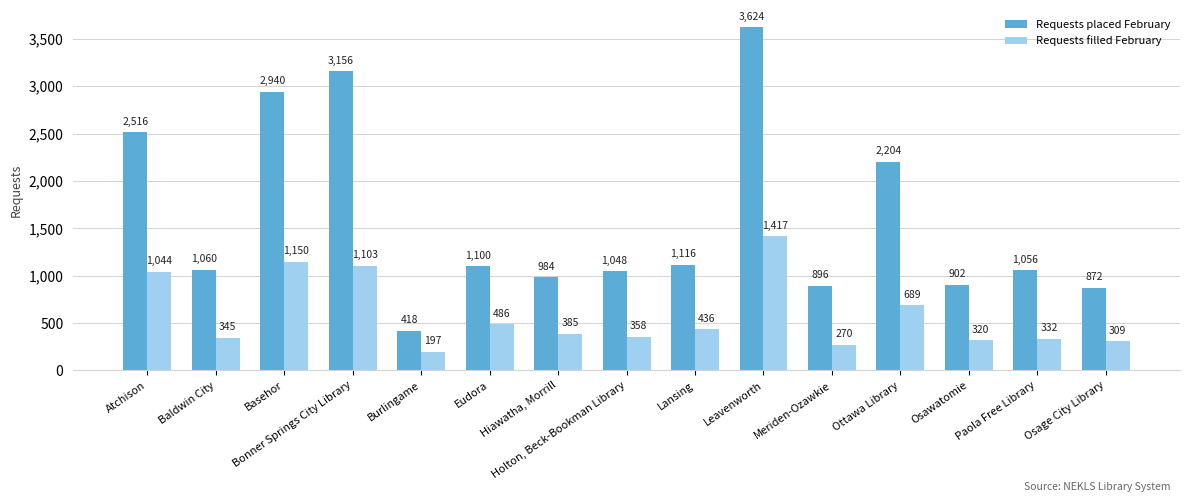

What is the label of the 1st bar from the left?

Atchison